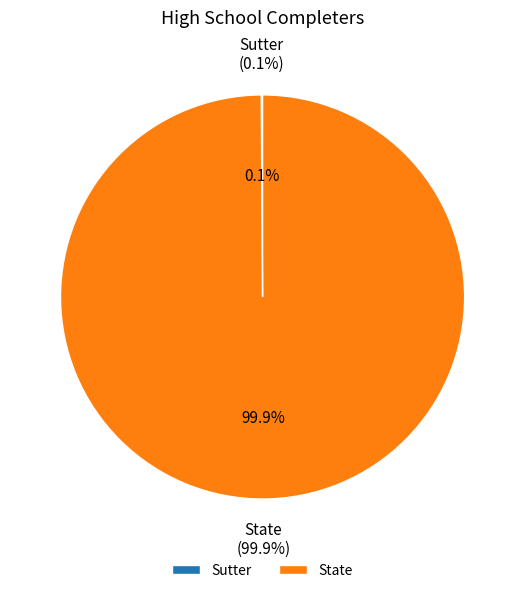

Which has a higher value, State or Sutter?

State